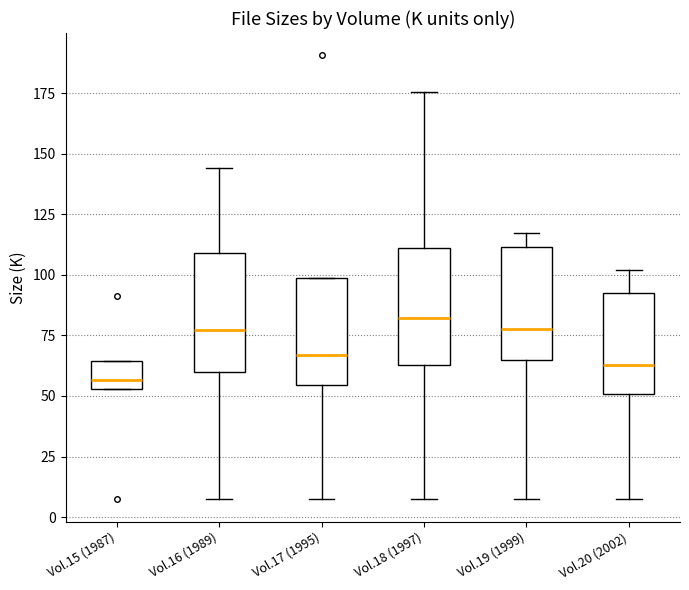

Reading left to right, read every box against the y-axis: the position of its median line, the range the box covers, and the ends of its whiskers. The values are not printed on the chart, so give them approximately, as read against the axis.

Vol.15 (1987): median 55 (just above the box's lower edge), box 55 to 65, whiskers 55 to 65
Vol.16 (1989): median 75, box 60 to 110, whiskers 5 to 145
Vol.17 (1995): median 65, box 55 to 100, whiskers 5 to 100
Vol.18 (1997): median 80, box 65 to 110, whiskers 5 to 175
Vol.19 (1999): median 80, box 65 to 110, whiskers 5 to 115
Vol.20 (2002): median 65, box 50 to 95, whiskers 5 to 100